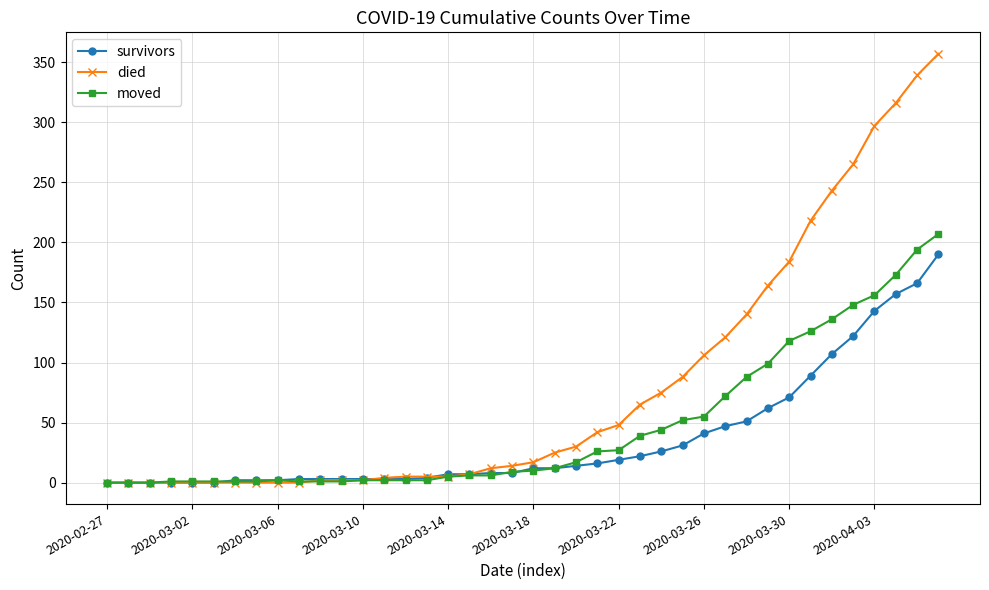

Which series has the largest total across all categories?

died